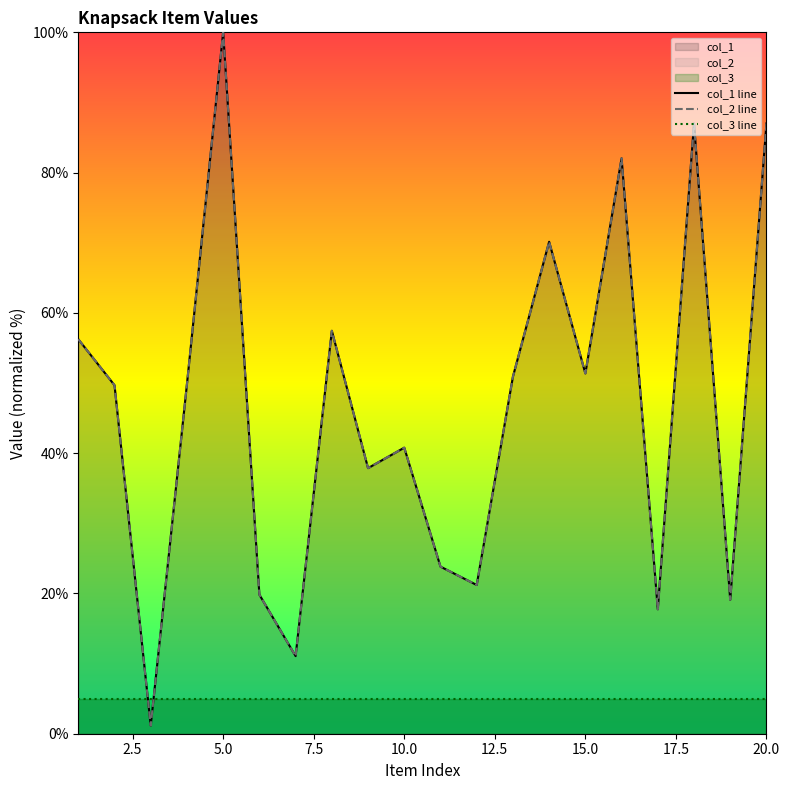

At how many categories does at least one series exceed 83?

3